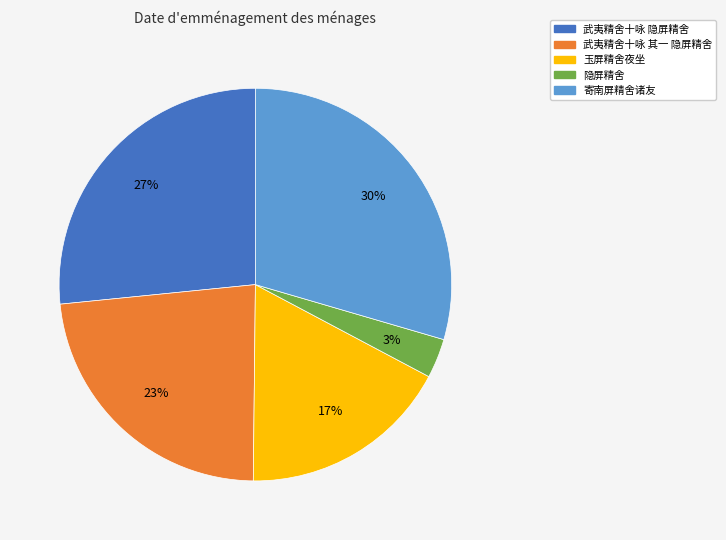

Rank the categories by value from lowest to highest.

隐屏精舍, 玉屏精舍夜坐, 武夷精舍十咏 其一 隐屏精舍, 武夷精舍十咏 隐屏精舍, 寄南屏精舍诸友